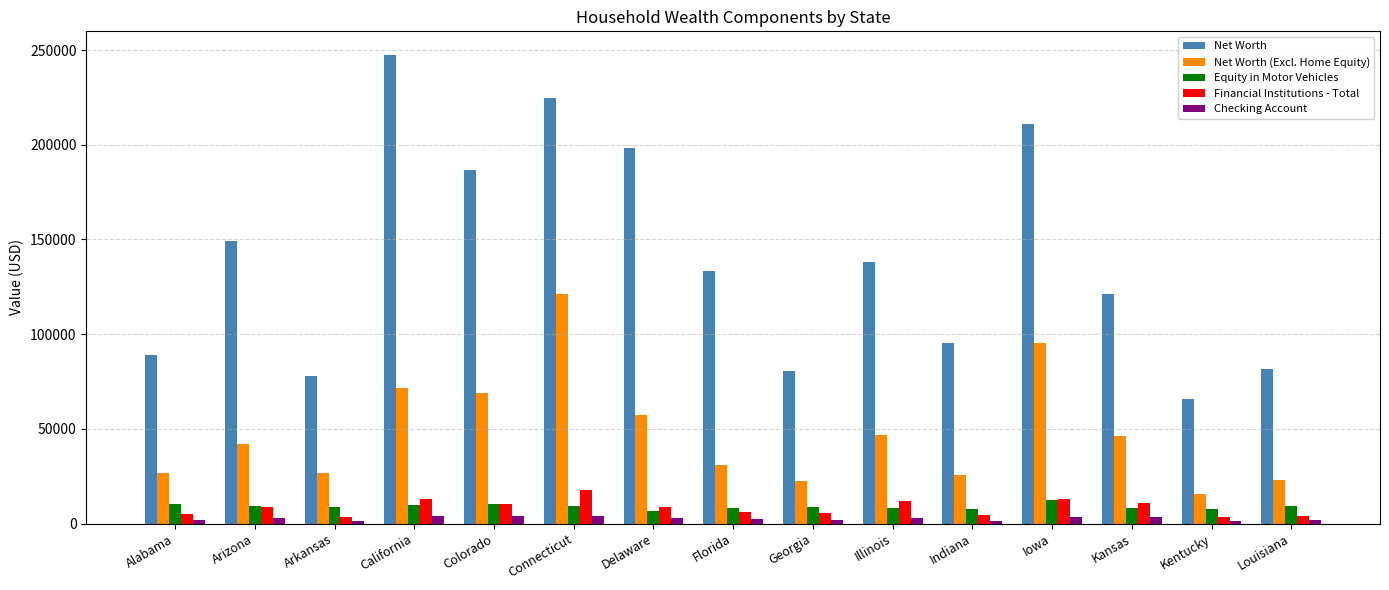

What is the average value of the Financial Institutions - Total series?

8465